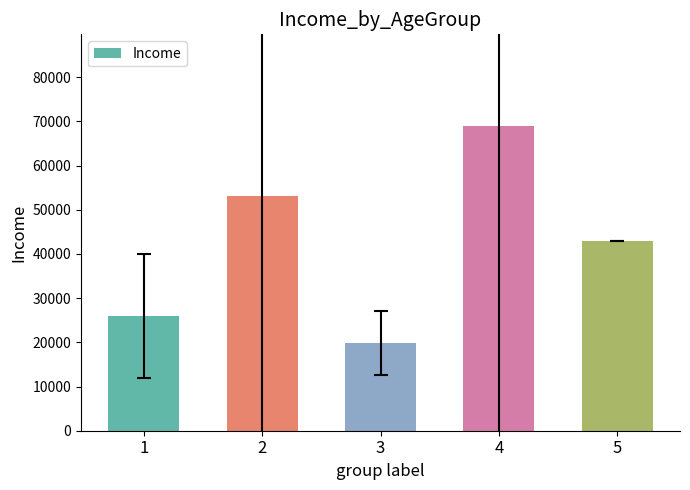

How many bars are there in total?

5